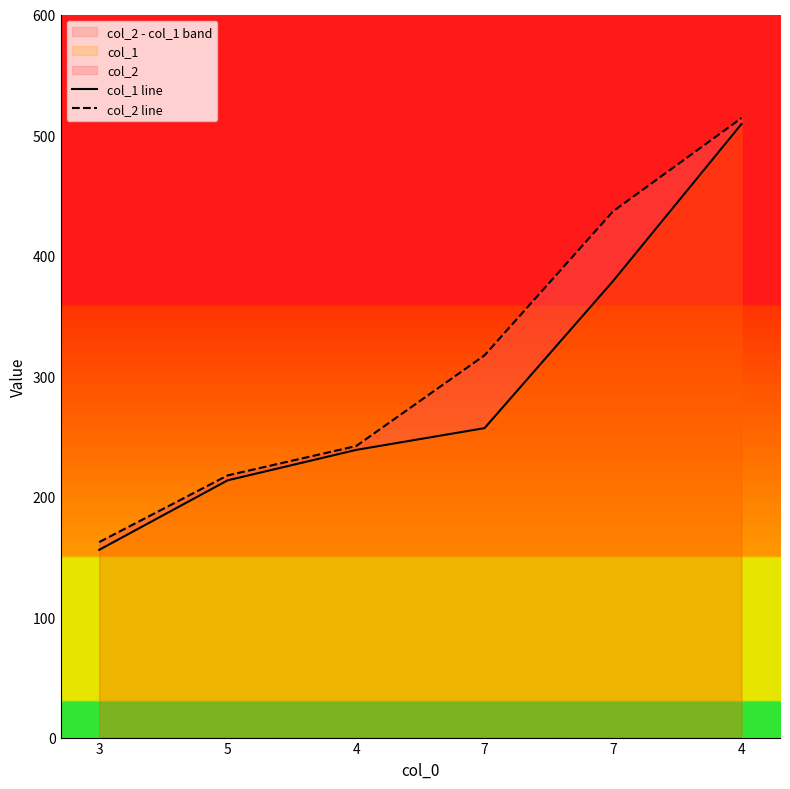

What is the label of the 3rd point from the left?

4